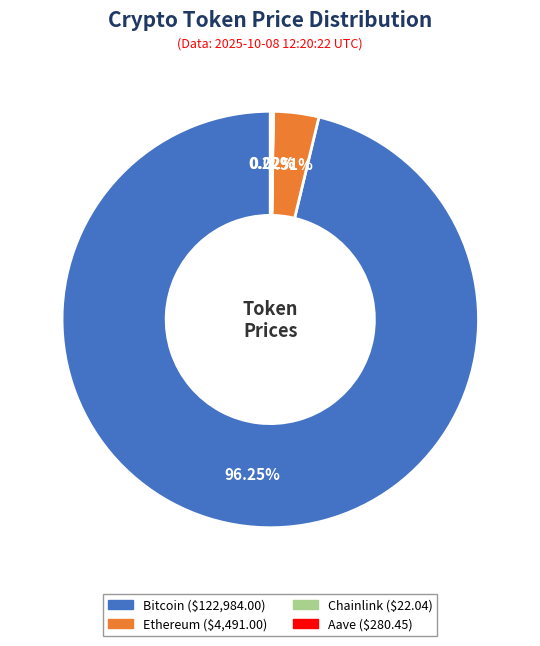

Which slice represents more than half of the pie?

Bitcoin